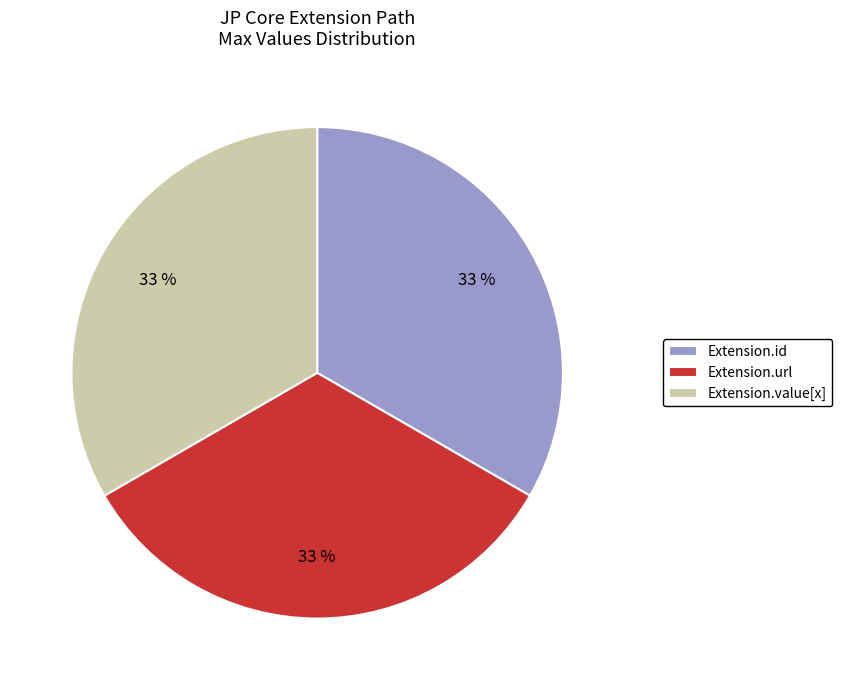

True or false: Extension.id accounts for 12% of the total.

False